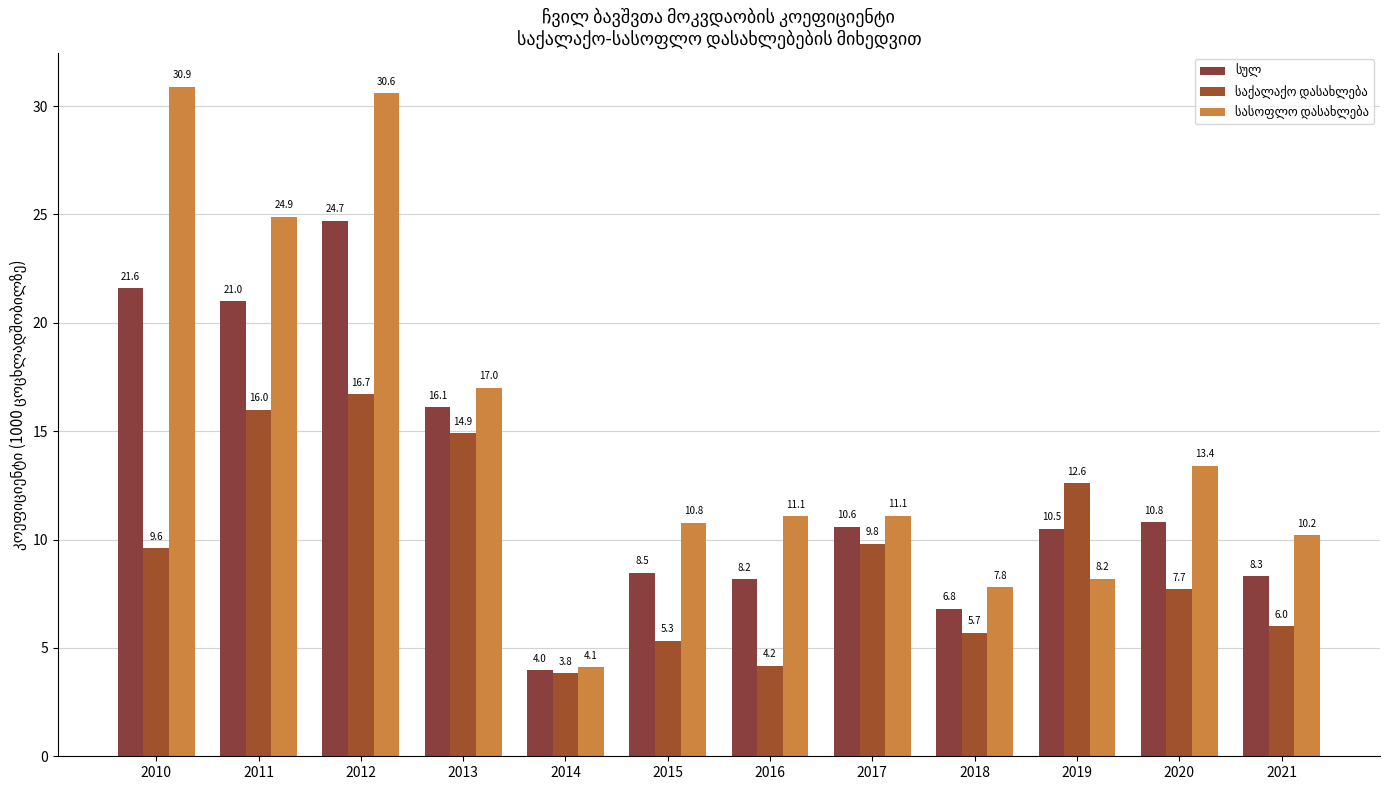

Rank the series at 2015 from highest to lowest value.

სასოფლო დასახლება, სულ, საქალაქო დასახლება